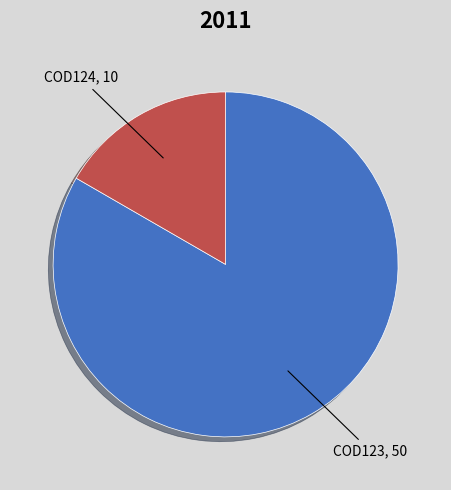

Is there any slice that represents more than half of the pie?

Yes